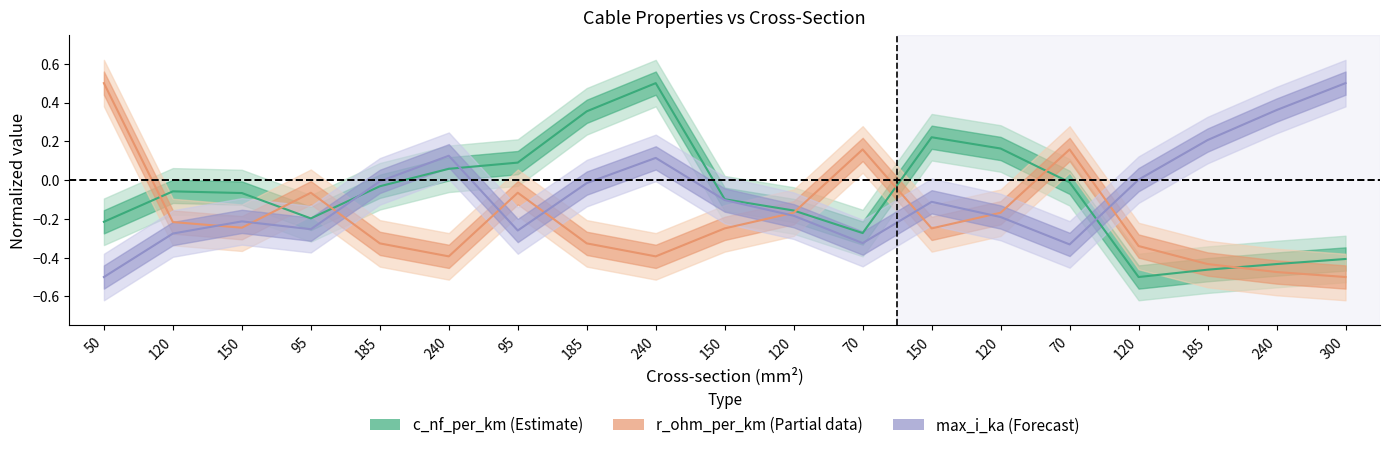

The c_nf_per_km series shows -0.4 at 240. True or false?

True